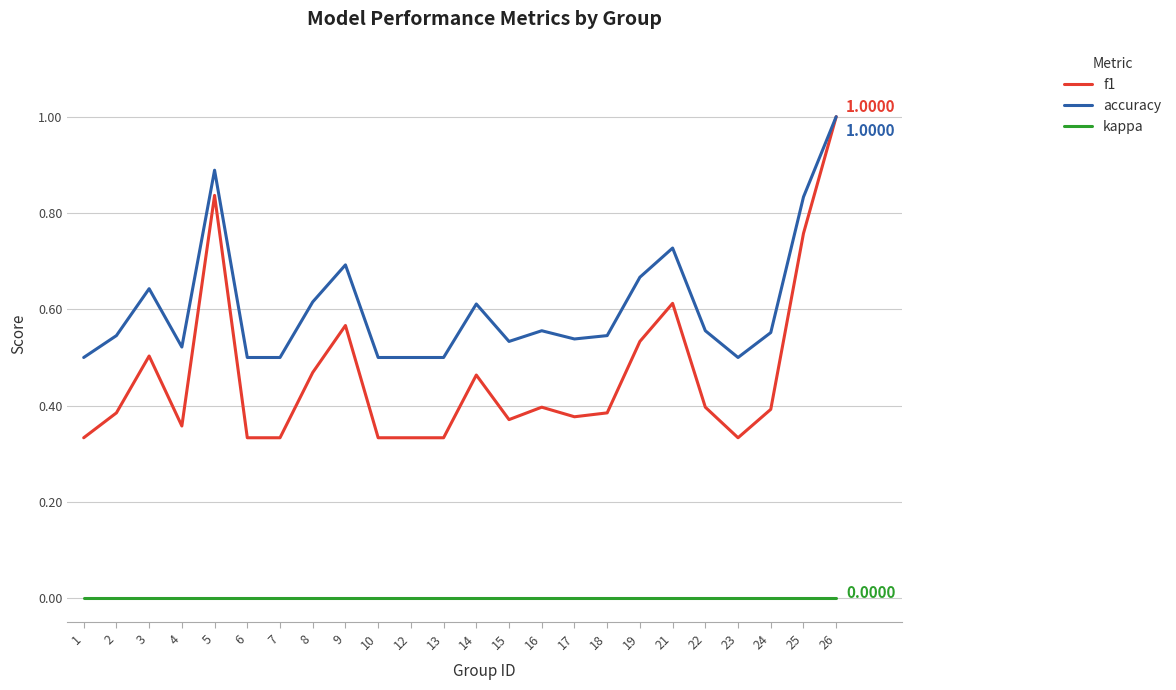

Is the value of f1 at 18 greater than the value of accuracy at 2?

No